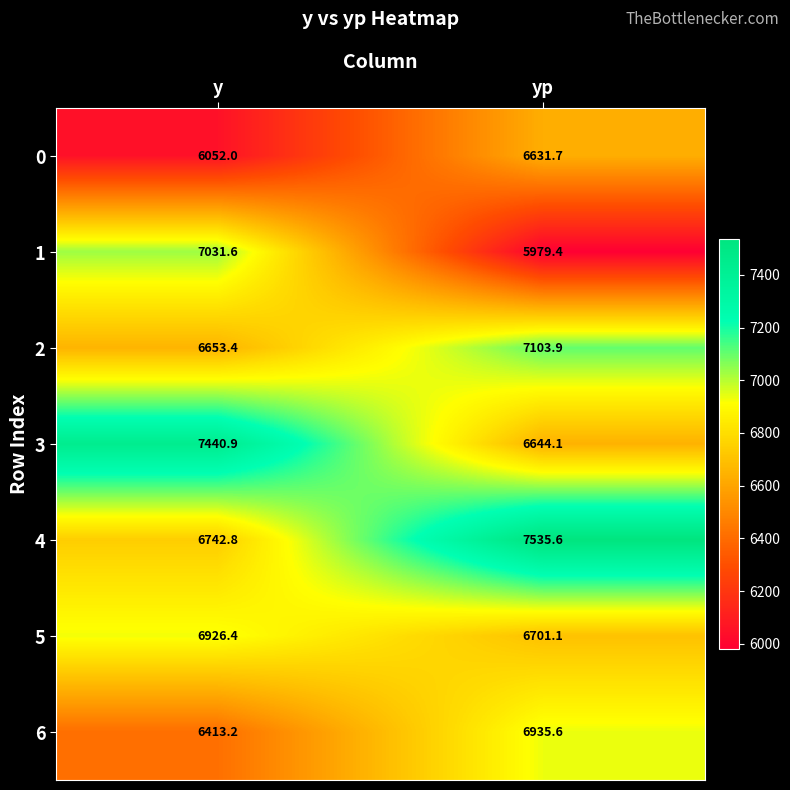

Where does the 3 series first go above 7440?

y